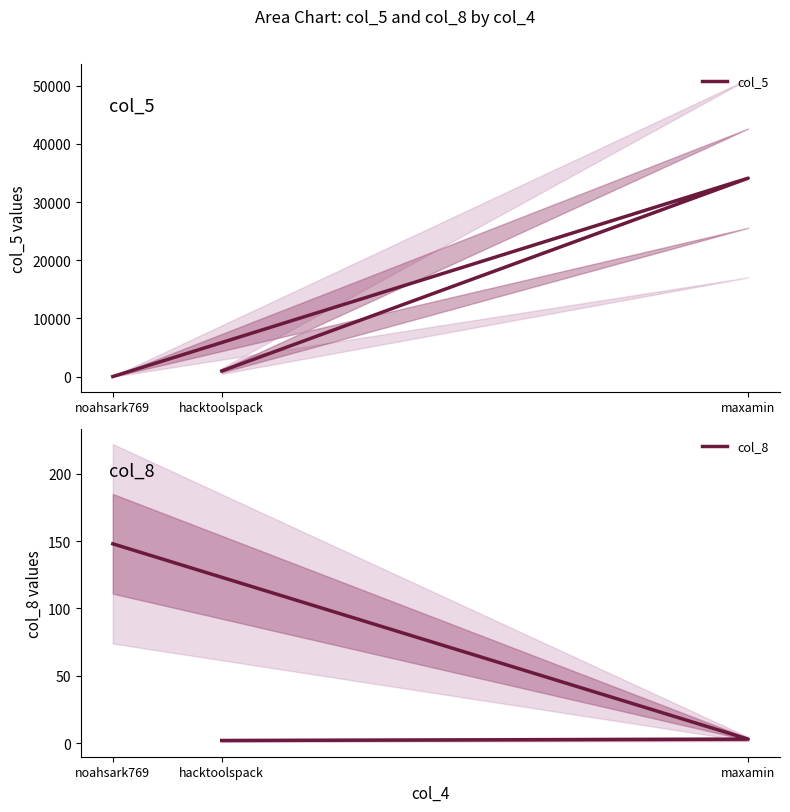

What is the sum of the col_5 values at maxamin and hacktoolspack?

35082